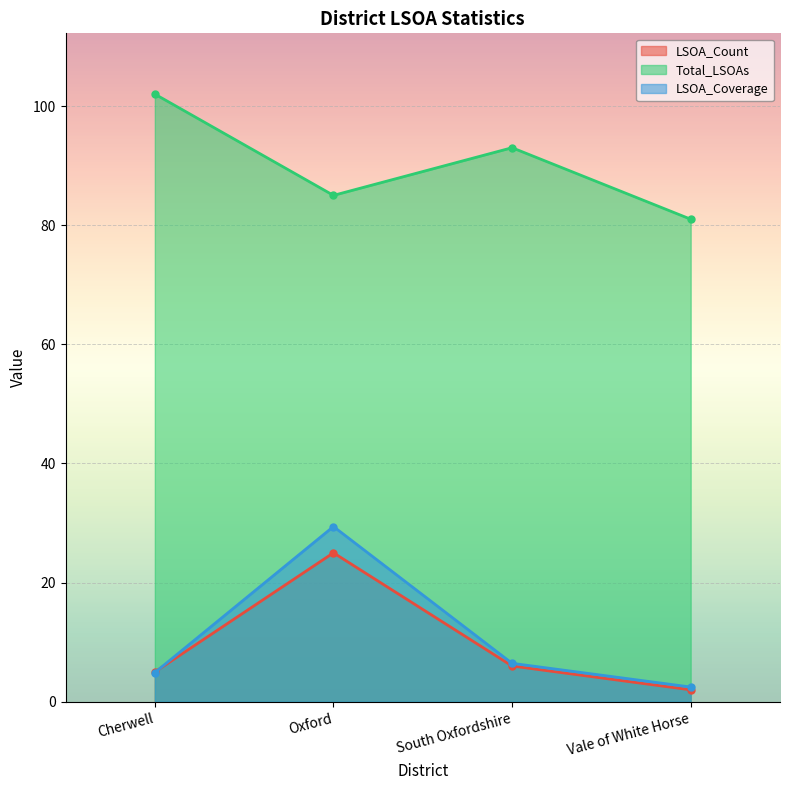

Which series has the largest total across all categories?

Total_LSOAs